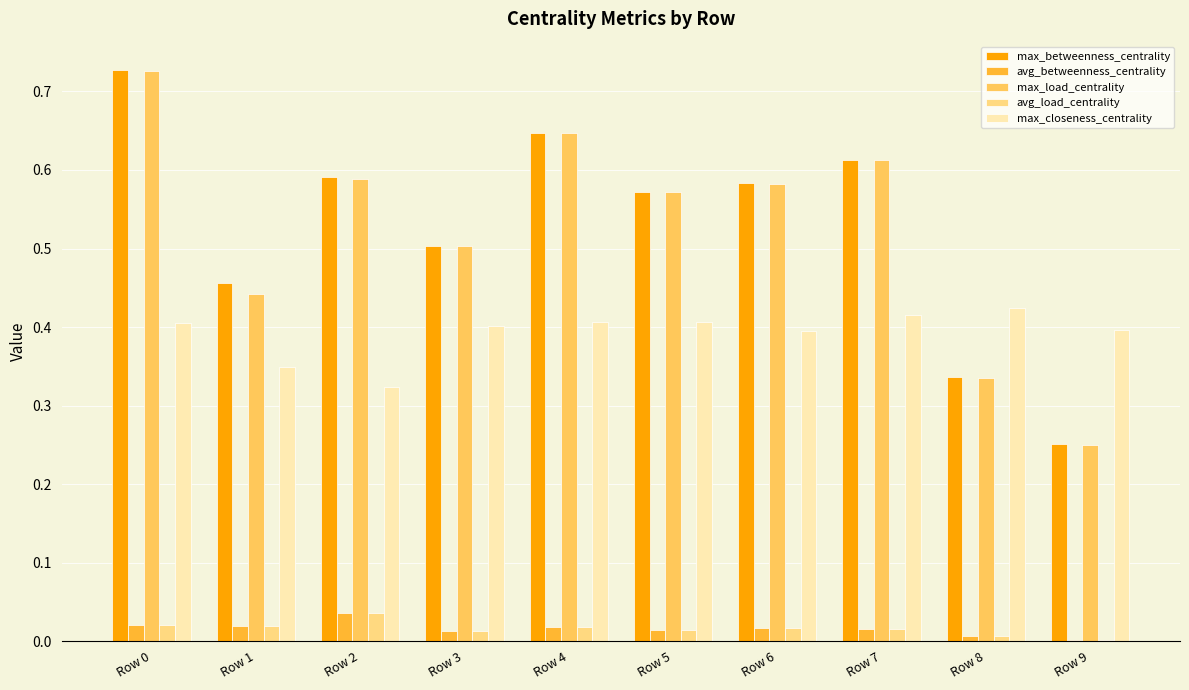

Is the value of max_load_centrality at Row 3 greater than the value of max_closeness_centrality at Row 2?

Yes